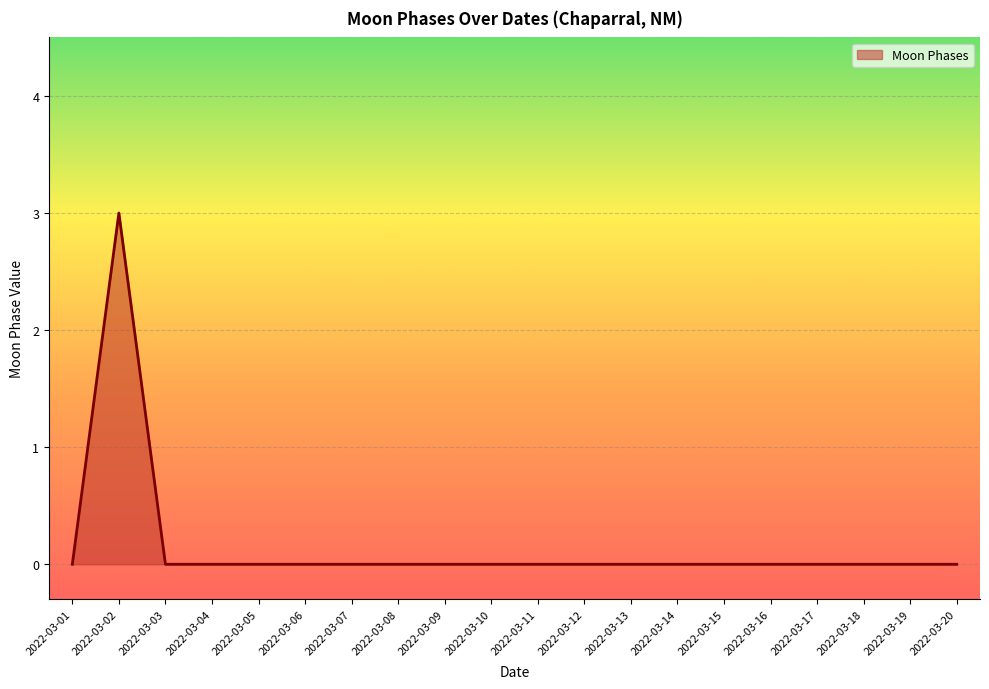

True or false: the data shows -2 at 2022-03-03.

False